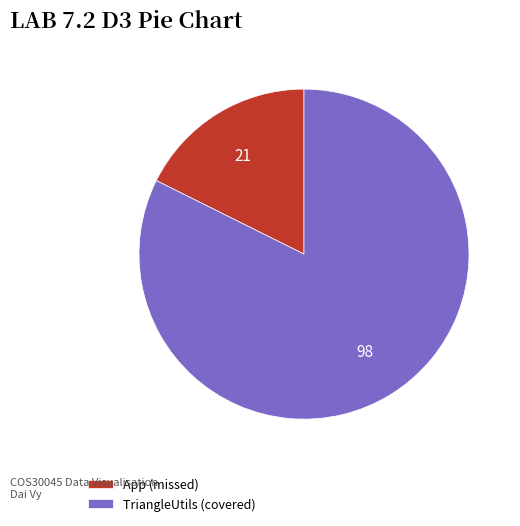

Does App (missed) represent more than half of the total?

No